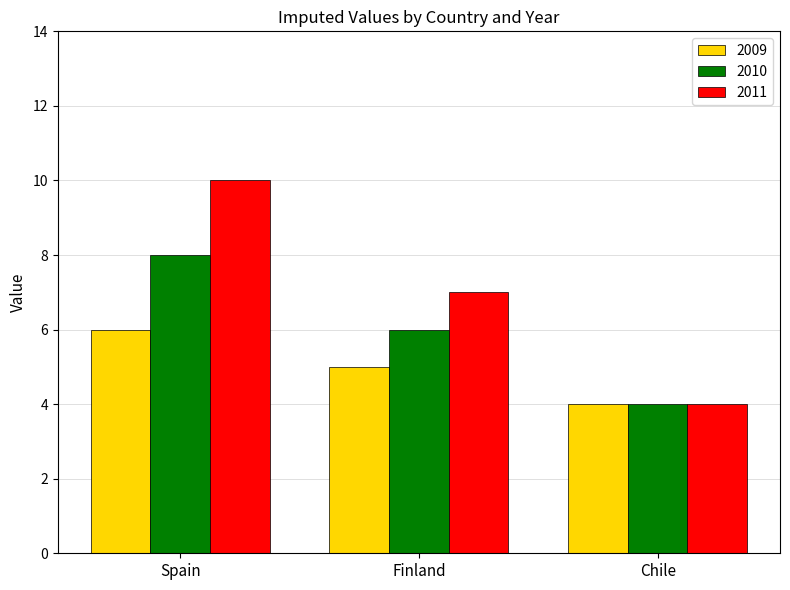

What is the difference between the maximum and minimum values in the 2010 series?

4